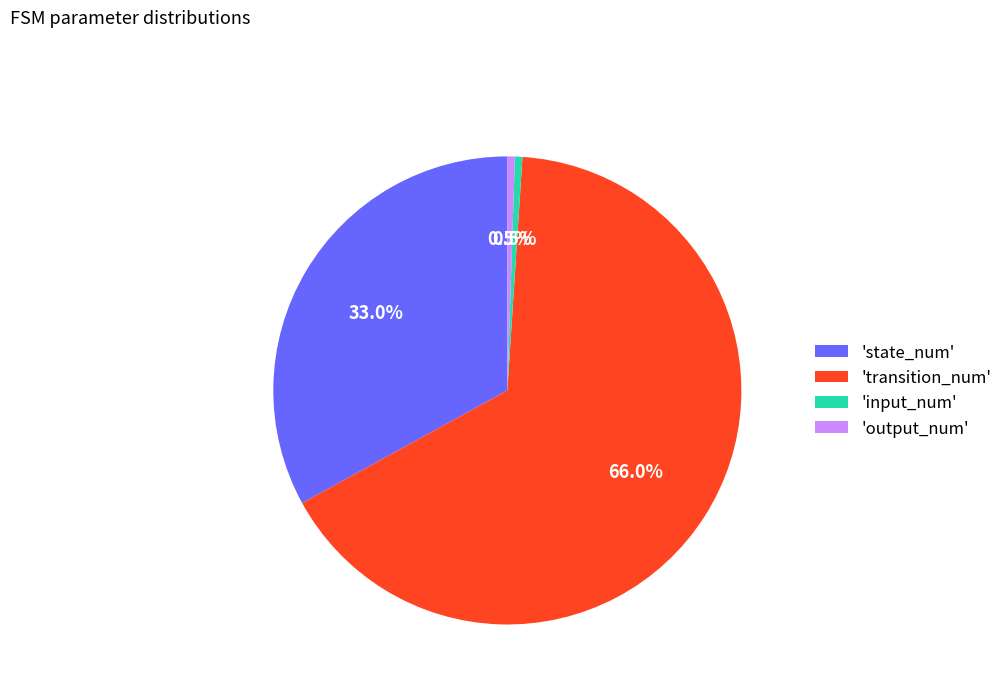

Which category has the biggest portion of the pie?

'transition_num'